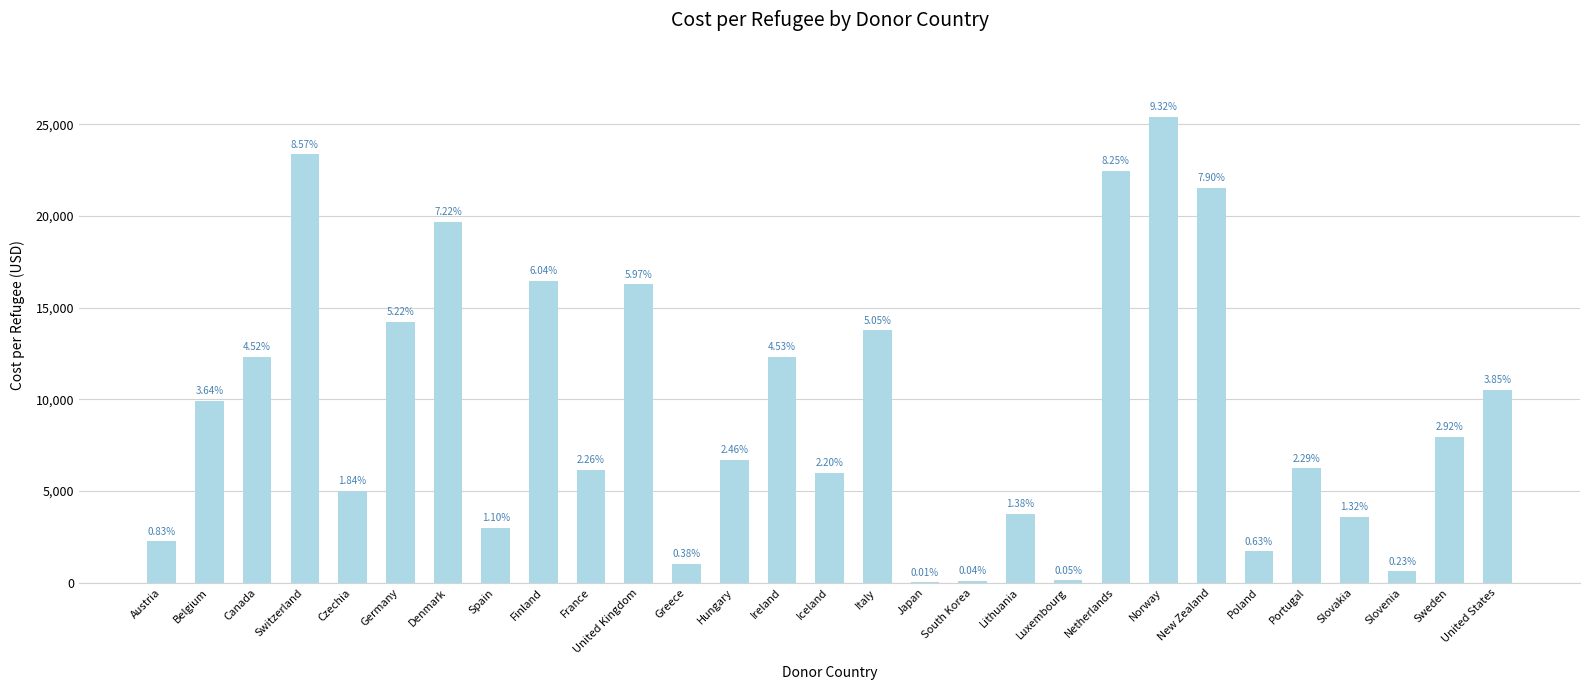

What is the change in value from Canada to Slovakia?

-8716.5